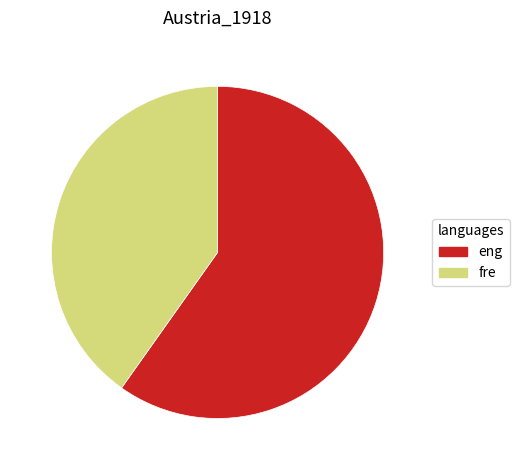

Rank the categories by value from highest to lowest.

eng, fre